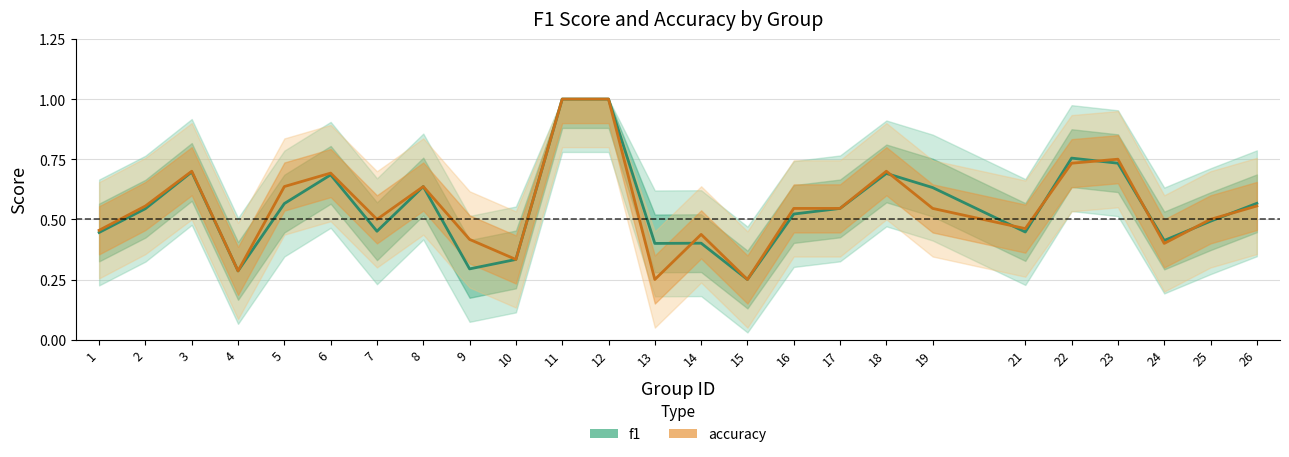

Which category has the lowest value across all series?

15